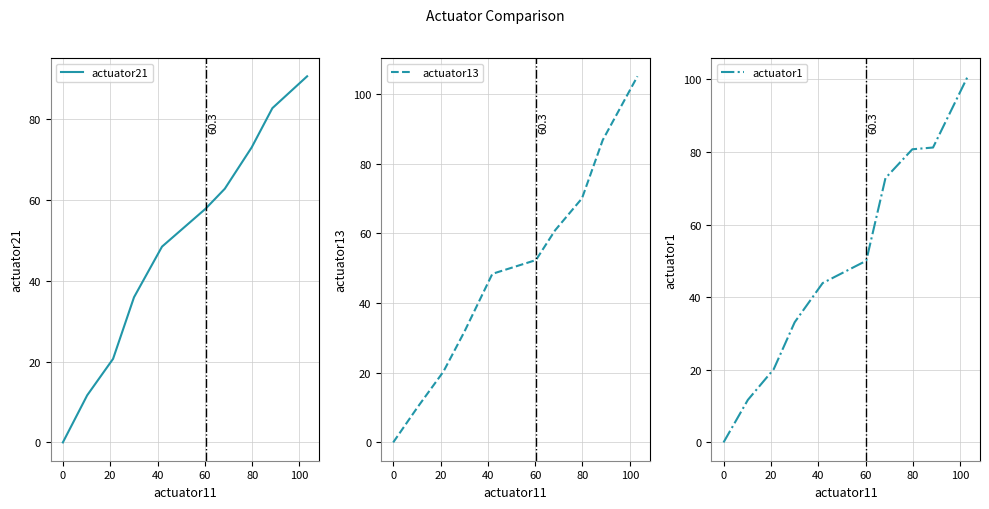

Rank the series by their maximum value, from highest to lowest.

actuator13, actuator1, actuator21